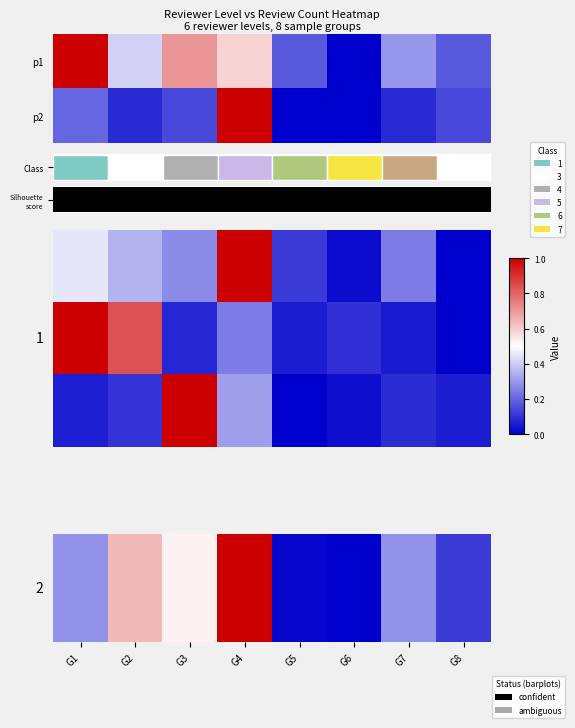

At which category is the sum across all series the highest?

G4